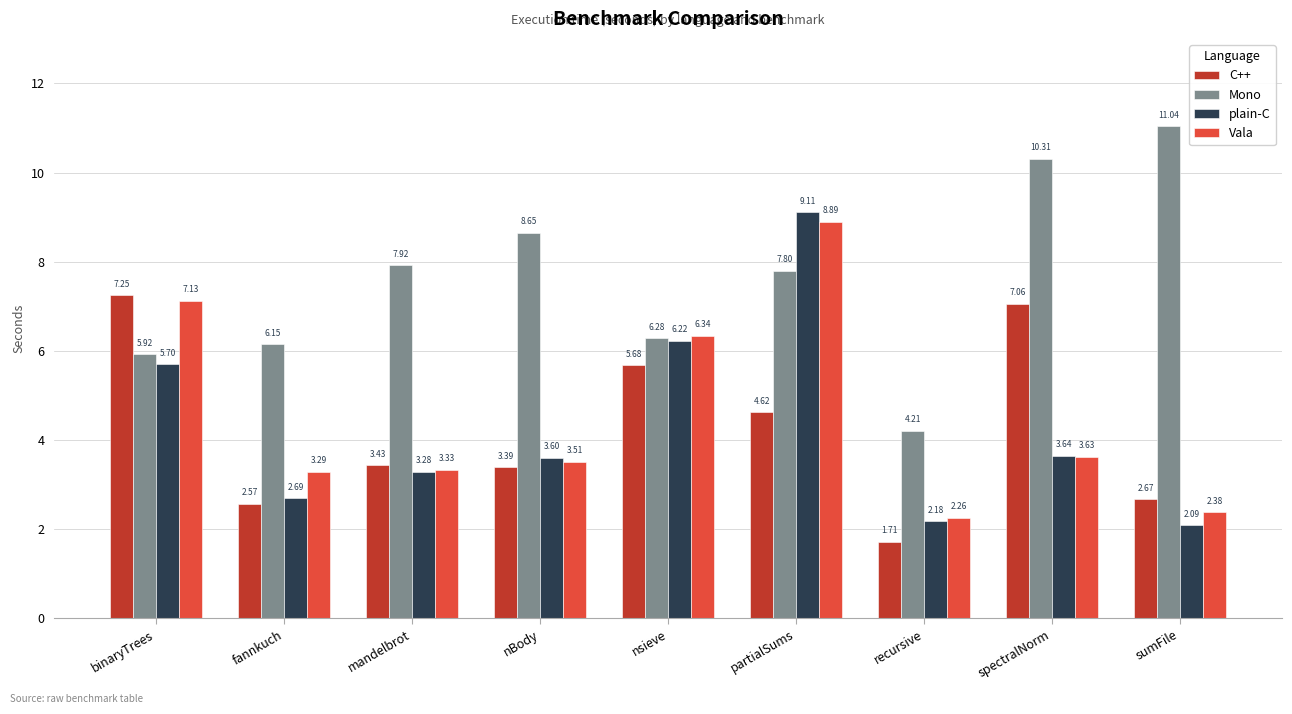

What is the label of the 9th bar from the left?

sumFile